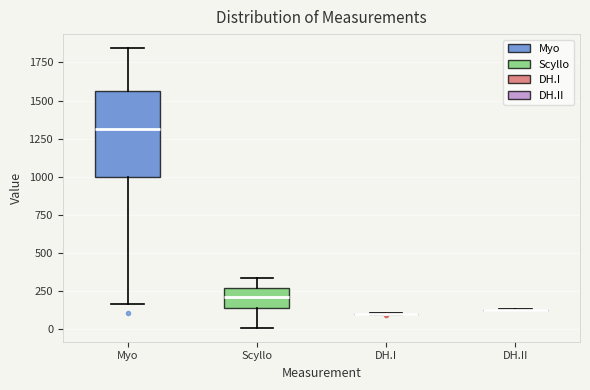

Which box is the tallest, from its lower edge to its upper edge?

Myo